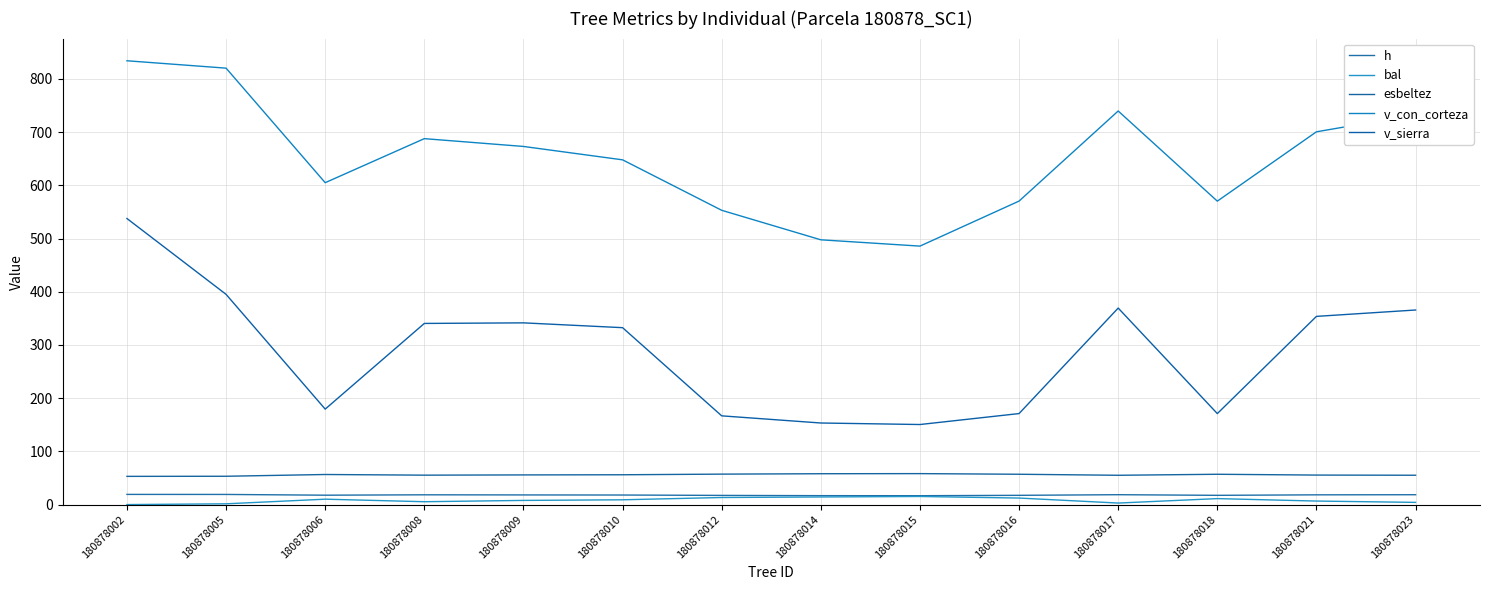

At which category is the sum across all series the highest?

180878002